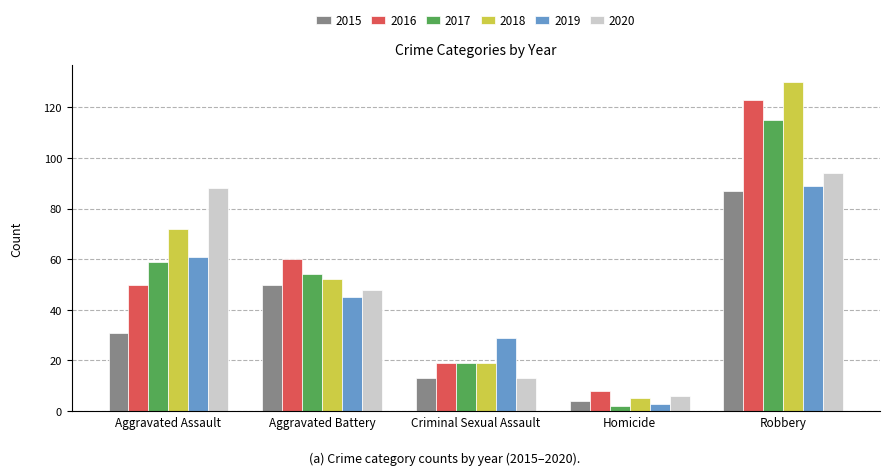

What is the difference between the maximum and minimum values in the 2015 series?

83